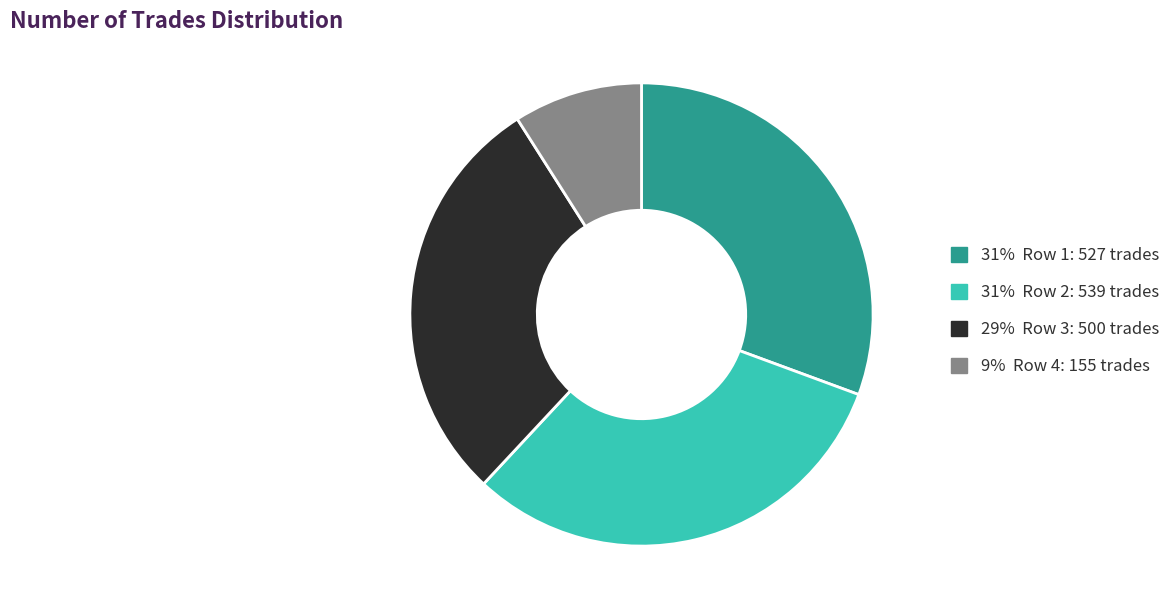

How many slices are in this pie chart?

4